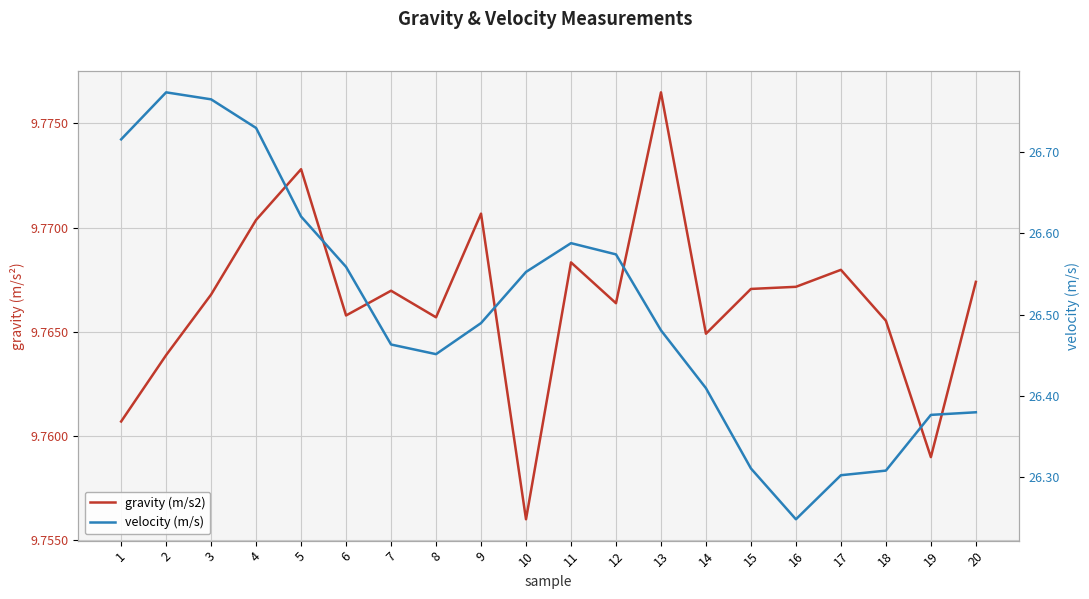

Reading left to right, transcribe all the data shown in this chart.

gravity (m/s2): 9.8	9.8	9.8	9.8	9.8	9.8	9.8	9.8	9.8	9.8	9.8	9.8	9.8	9.8	9.8	9.8	9.8	9.8	9.8	9.8
velocity (m/s): 26.7	26.8	26.8	26.7	26.6	26.6	26.5	26.5	26.5	26.6	26.6	26.6	26.5	26.4	26.3	26.2	26.3	26.3	26.4	26.4